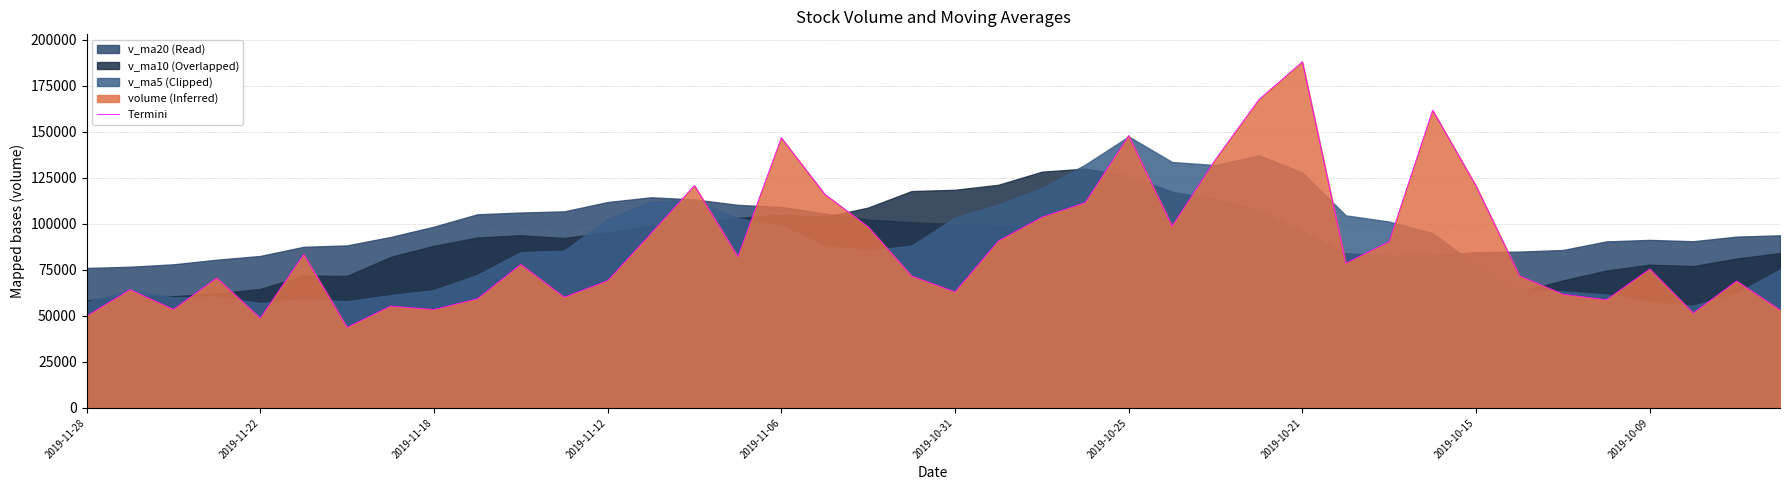

True or false: the data has more than 1 interior local peaks.

True